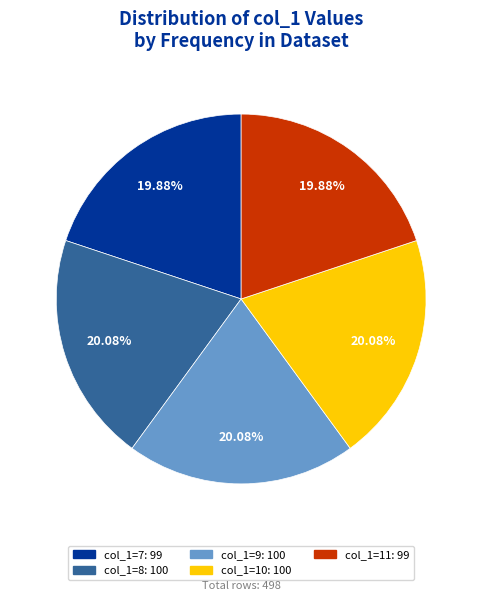

Is there a majority slice in this chart?

No